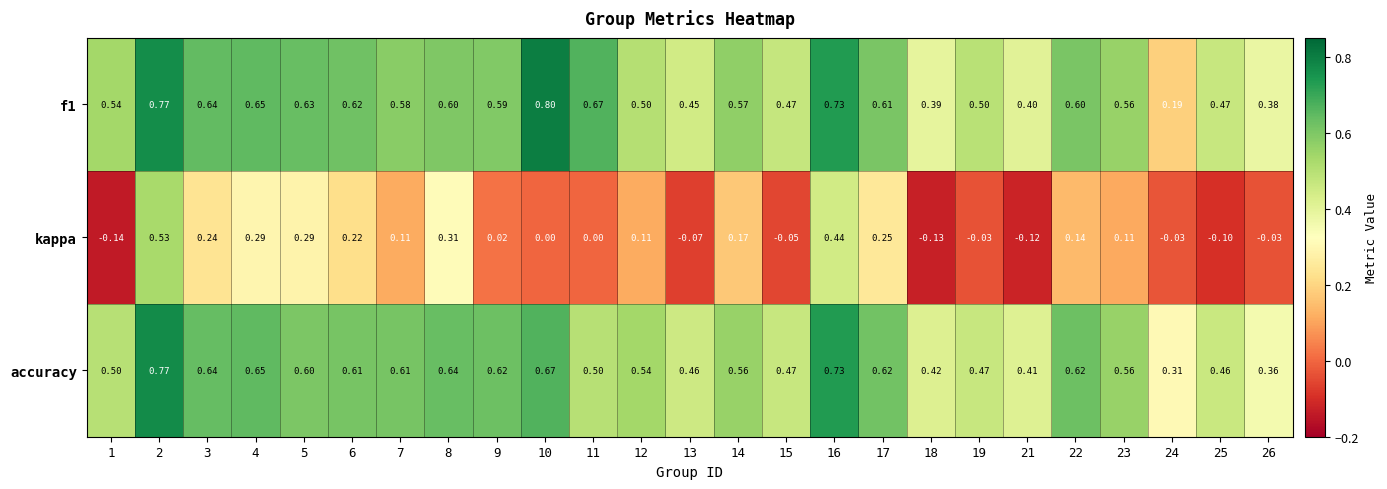

What is the greatest value displayed?

0.8